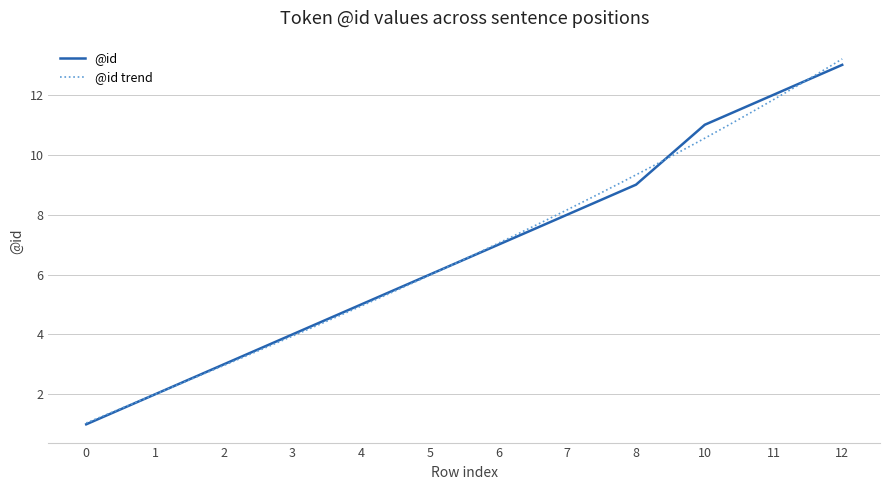

What is the change in value from 2 to 3?

+1